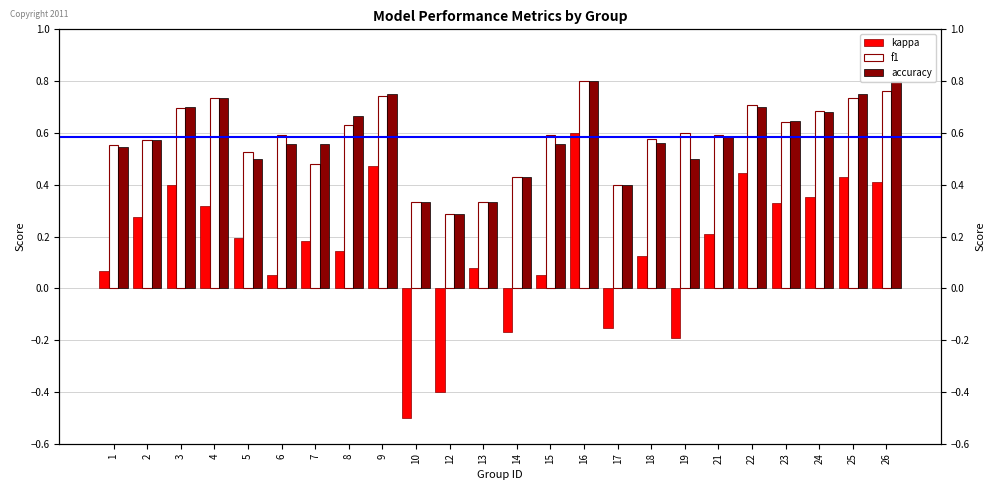

What is the value of the kappa bar at the 19th from the left?

0.2